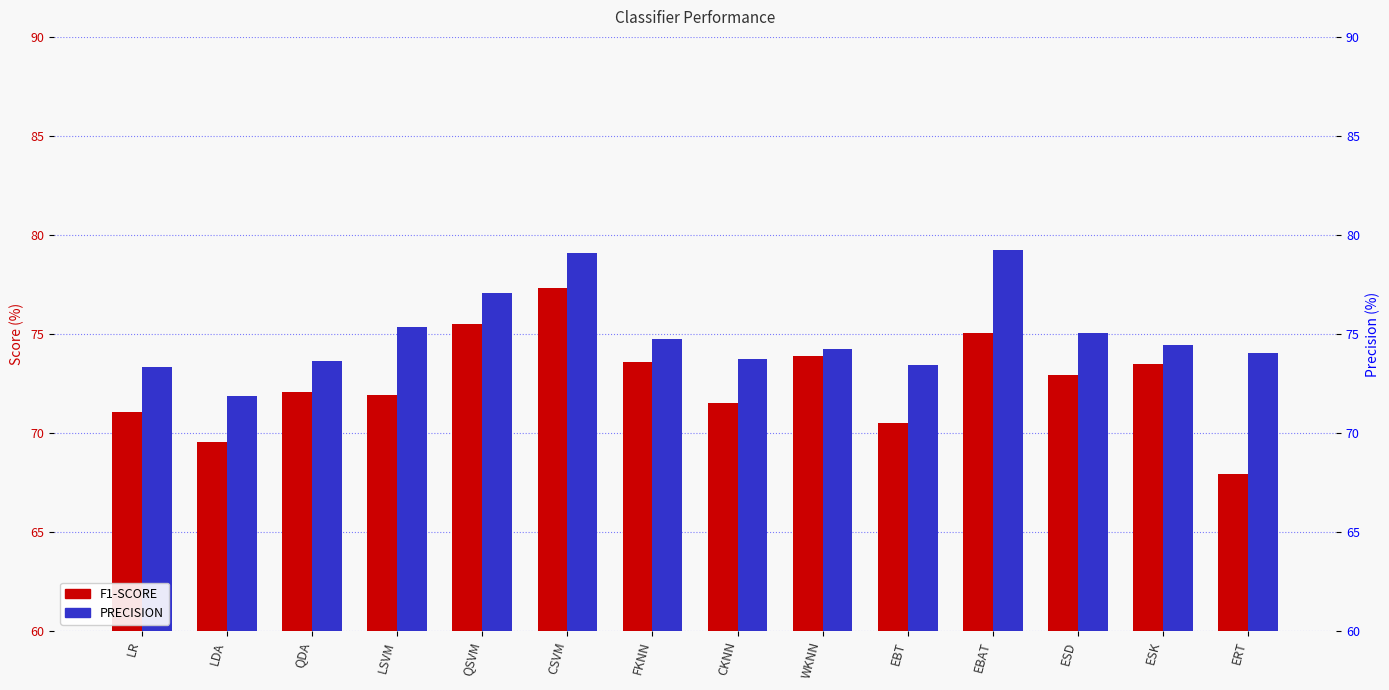

Between WKNN and ESD, which series saw the biggest shift?

F1-SCORE